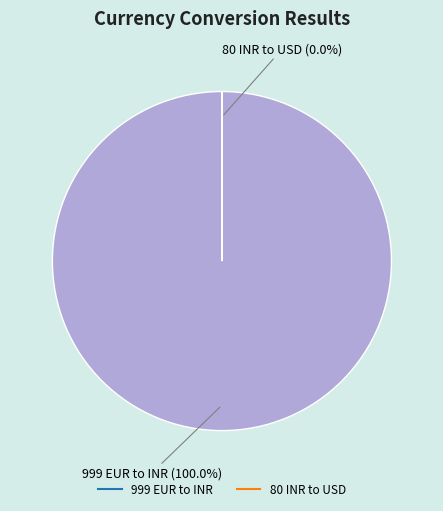

To the nearest percent, what is the difference between the 999 EUR to INR and 80 INR to USD slice percentages?

100%